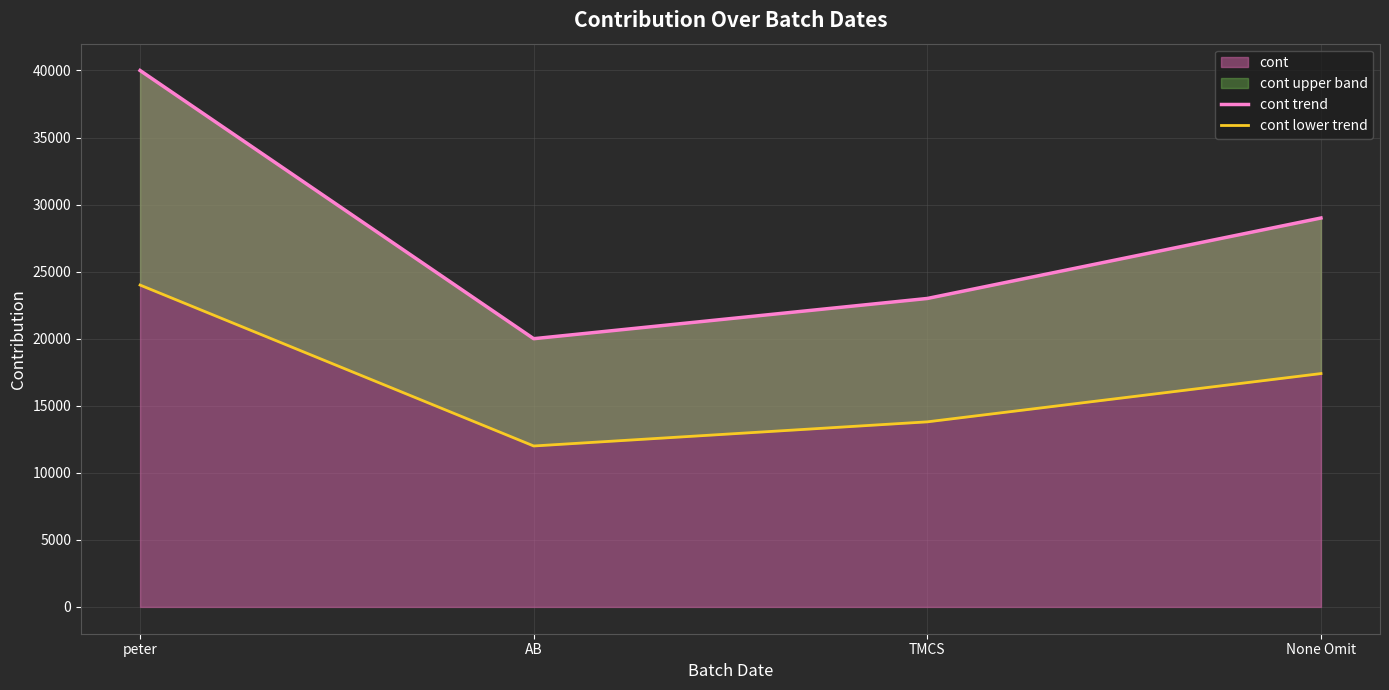

Where is cont lower trend nearest to the value 18000?

None Omit